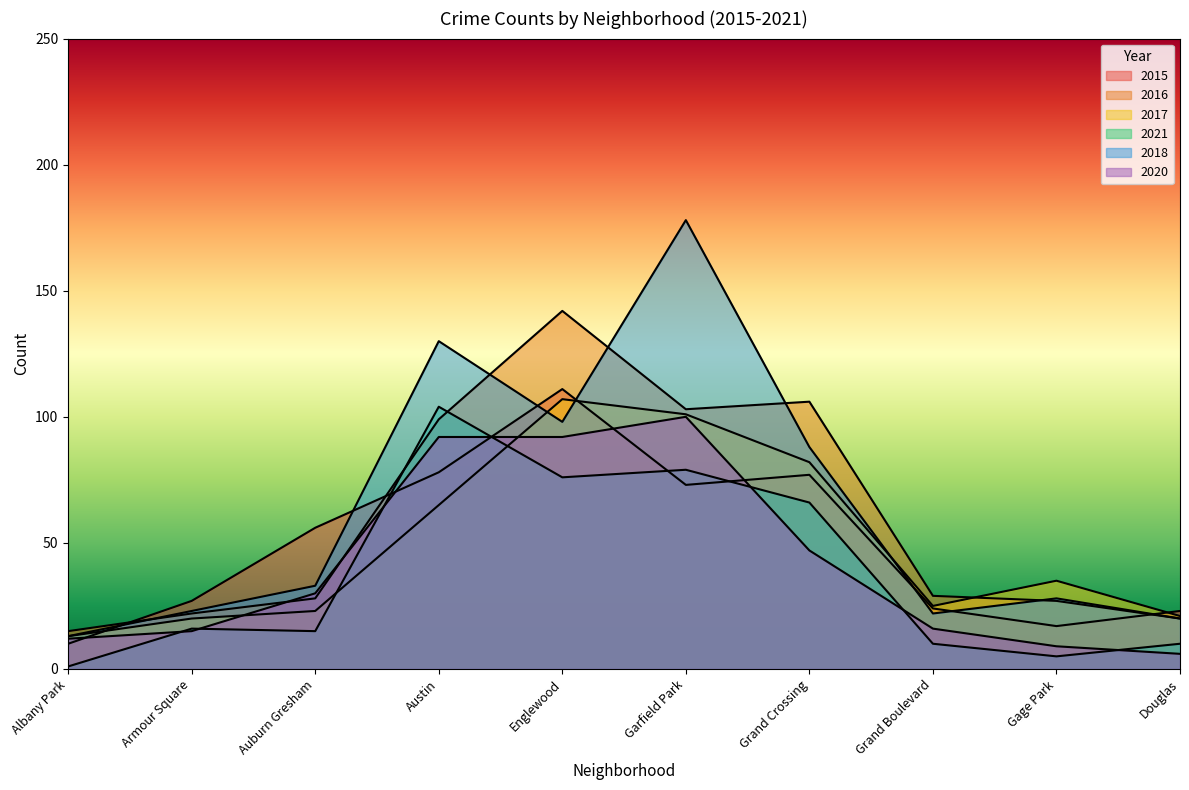

True or false: 2018 and 2015 cross at least once.

True